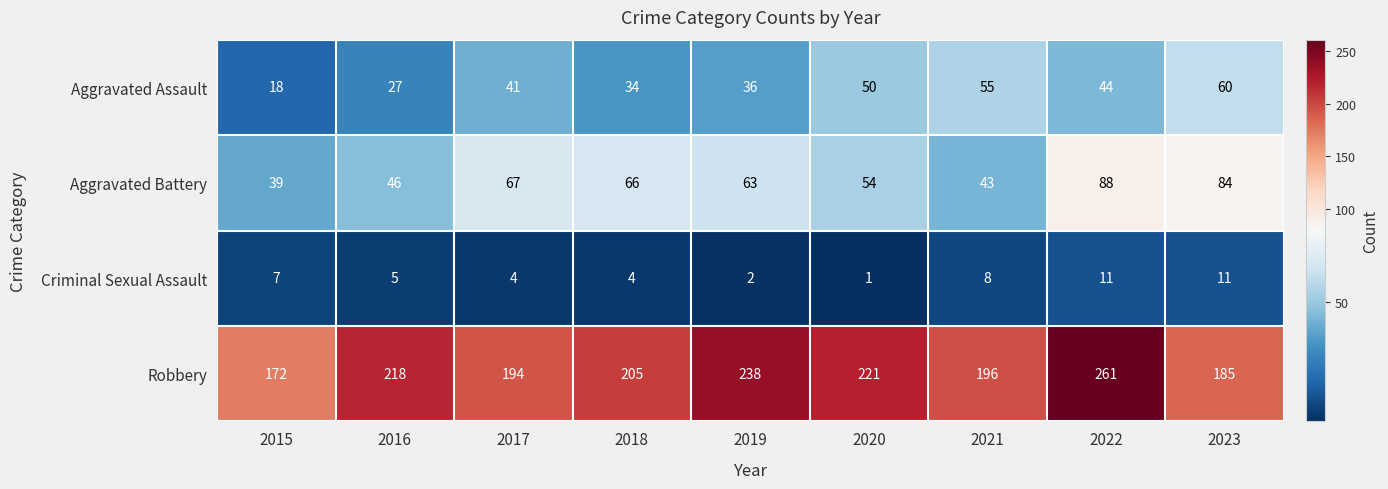

Read the Robbery value at 2017.

194